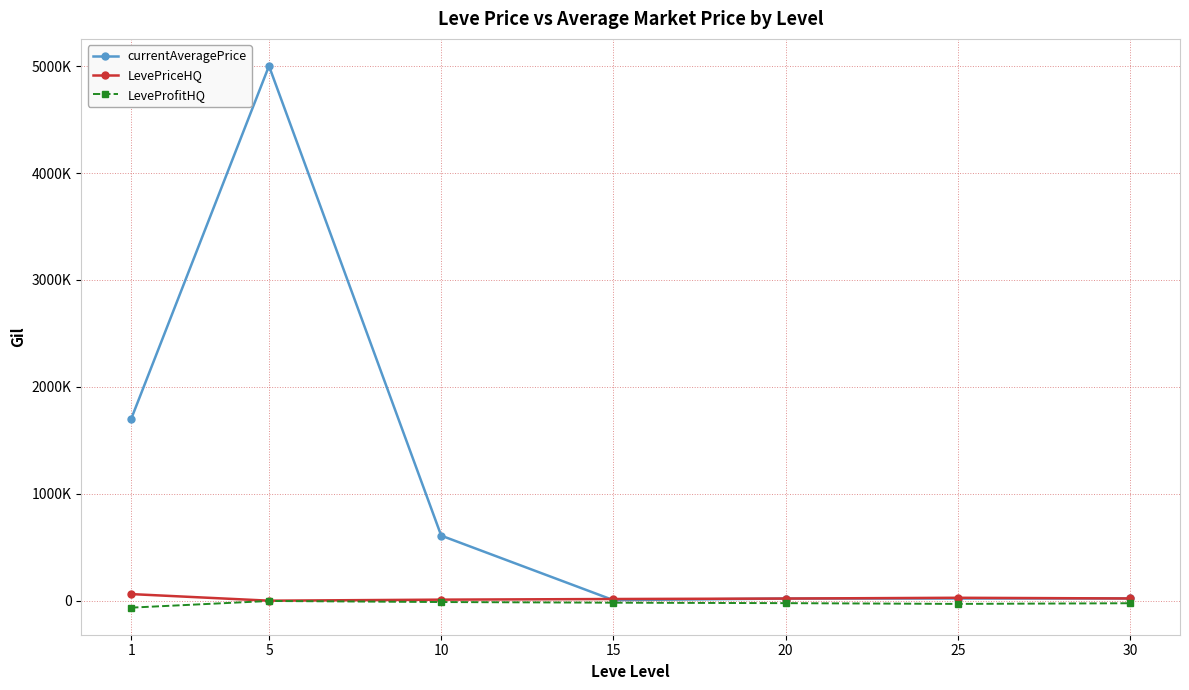

Where is the first local minimum for currentAveragePrice?

15